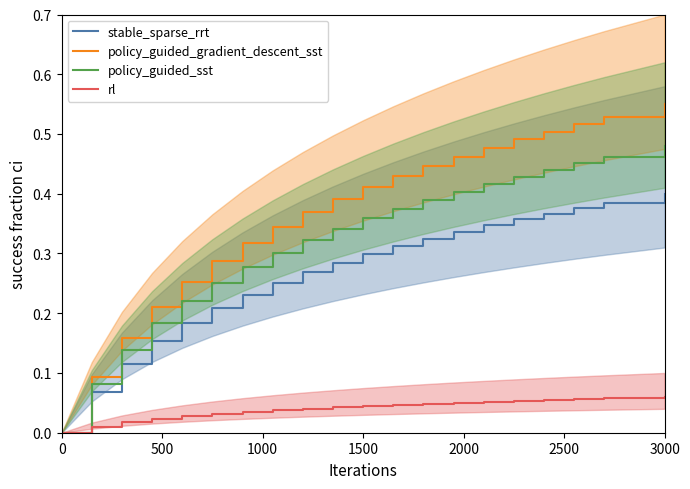

Reading right to left, transcribe all the data shown in this chart.

stable_sparse_rrt: 0.4	0.4	0.4	0.4	0.4	0.3	0.3	0.3	0.3	0.3	0.3	0.3	0.3	0.2	0.2	0.2	0.2	0.1	0.1	0.0
policy_guided_gradient_descent_sst: 0.6	0.5	0.5	0.5	0.5	0.5	0.5	0.4	0.4	0.4	0.4	0.4	0.3	0.3	0.3	0.3	0.2	0.2	0.1	0.0
policy_guided_sst: 0.5	0.5	0.5	0.4	0.4	0.4	0.4	0.4	0.4	0.4	0.3	0.3	0.3	0.3	0.3	0.2	0.2	0.1	0.1	0.0
rl: 0.1	0.1	0.1	0.1	0.1	0.1	0.1	0.0	0.0	0.0	0.0	0.0	0.0	0.0	0.0	0.0	0.0	0.0	0.0	0.0